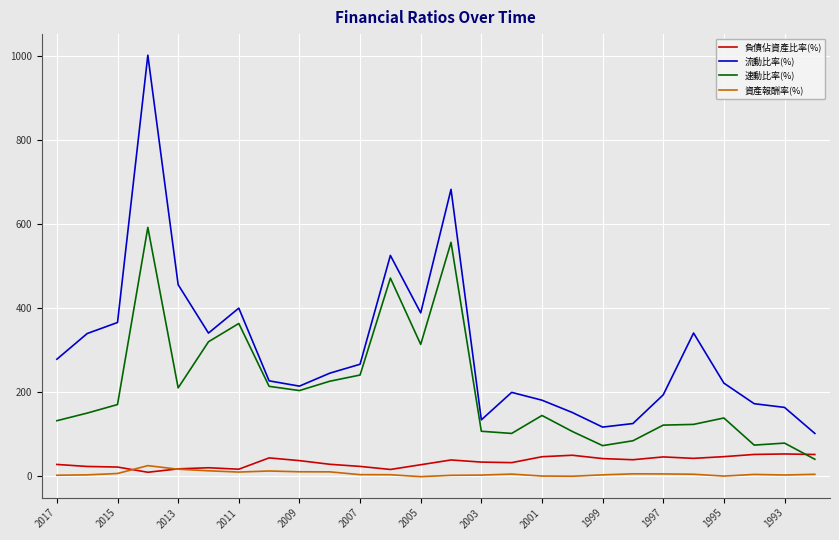

What is the lowest value of the 流動比率(%) series?

101.1